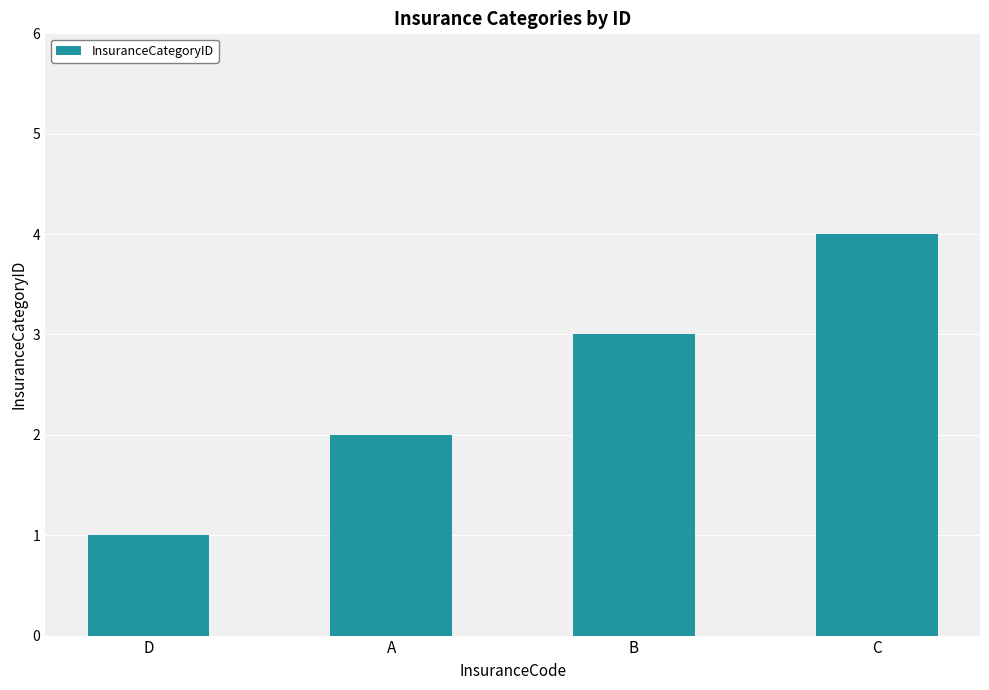

What is the greatest value displayed?

4